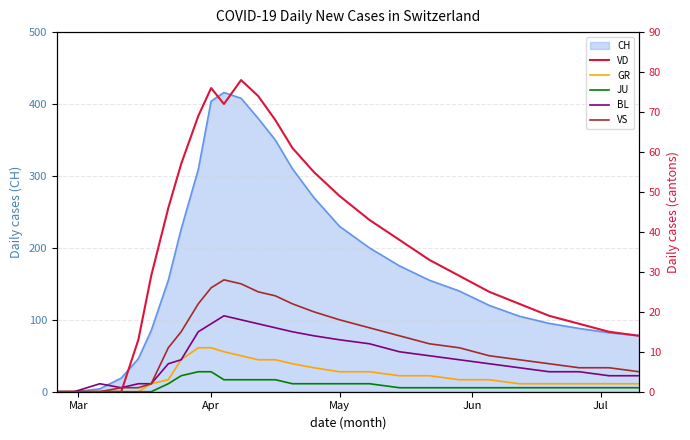

Is it true that GR equals 5 at May?

True